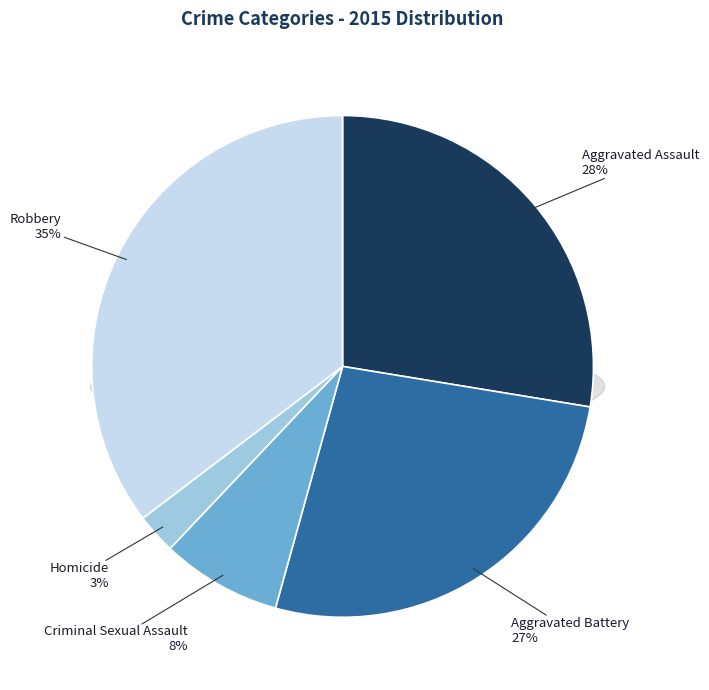

Which has a higher value, Homicide or Criminal Sexual Assault?

Criminal Sexual Assault